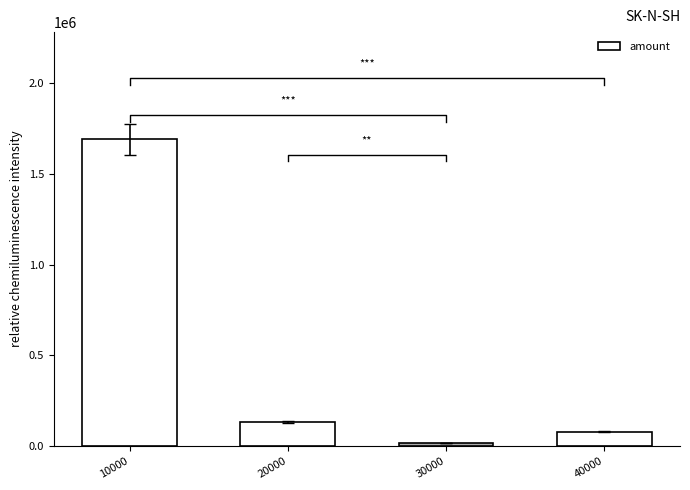

True or false: the data shows 16254.0 at 30000.

True